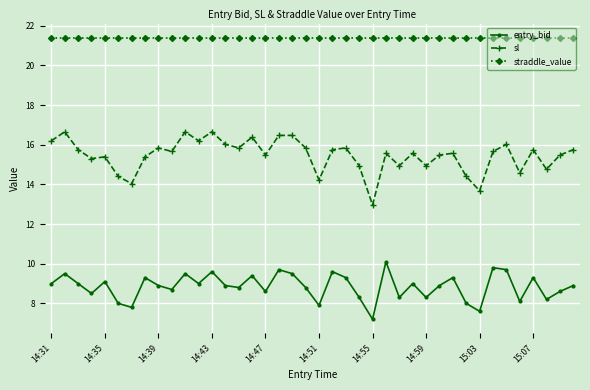

Is this an area chart (filled region under the line)?

No